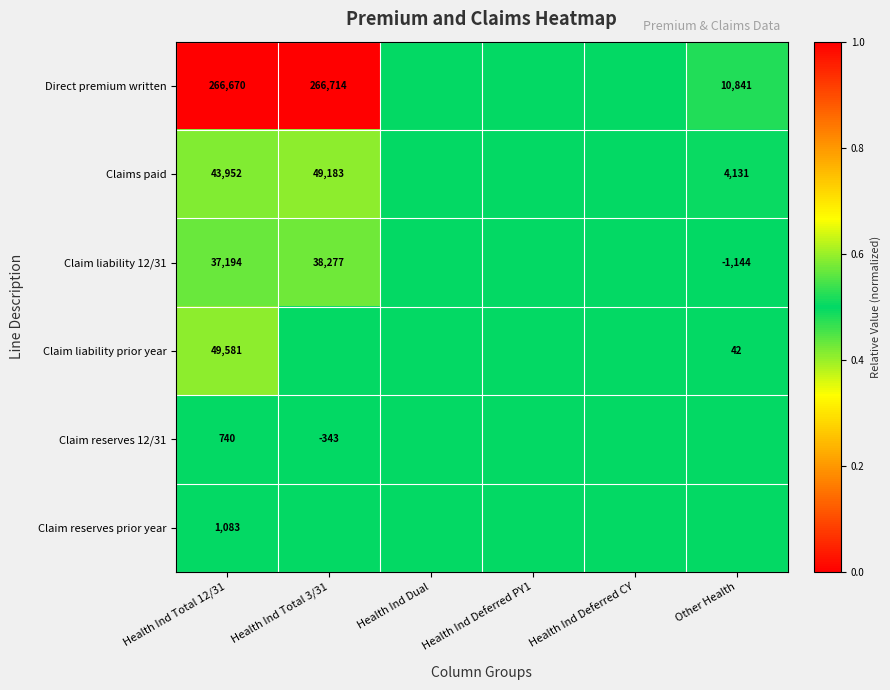

The Claims paid series shows 4131.0 at Other Health. True or false?

True